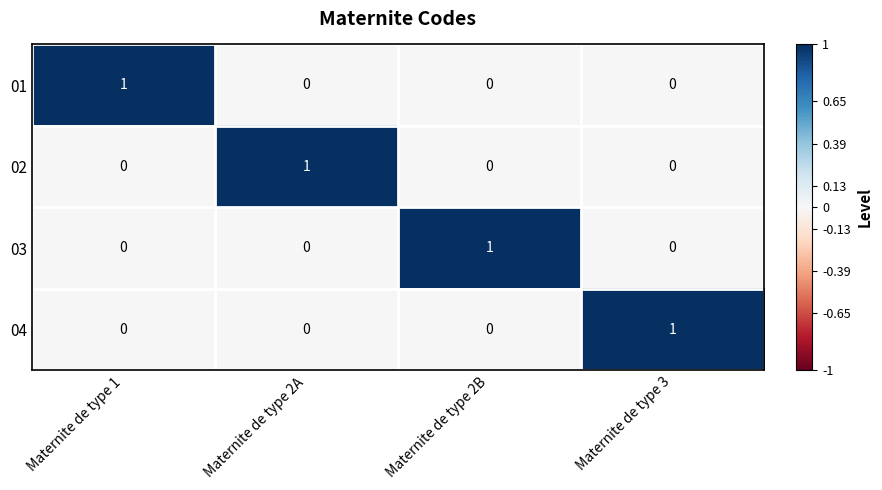

The 01 series shows 0 at Maternite de type 3. True or false?

True